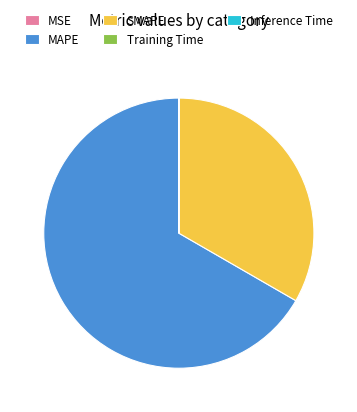

Which slice represents more than half of the pie?

MAPE